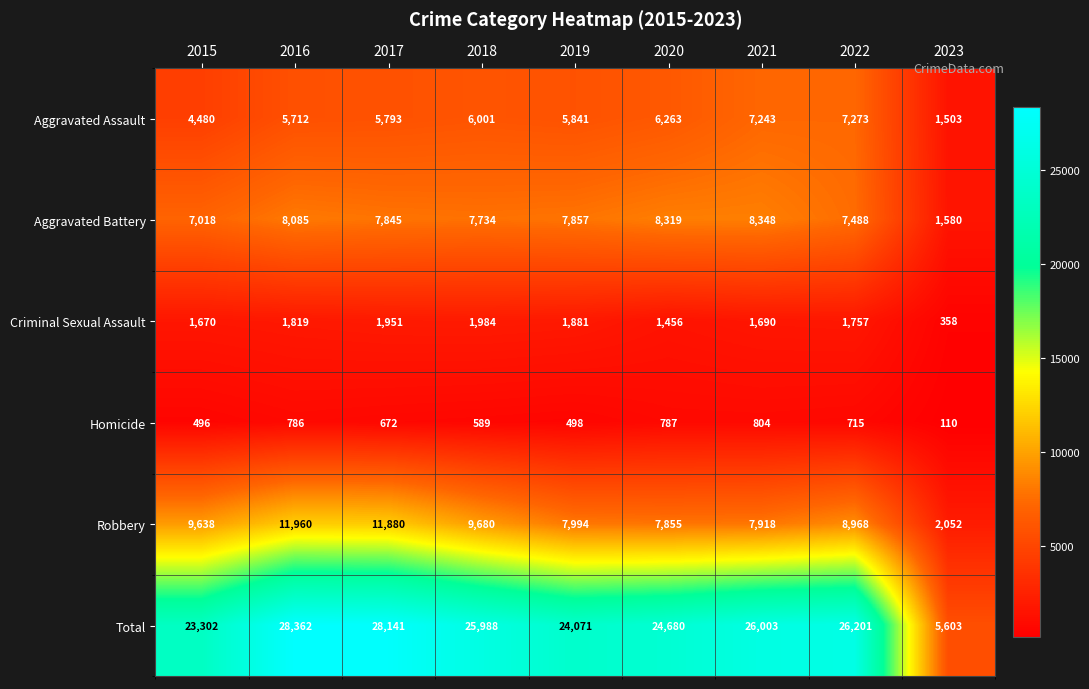

What is the difference between the second highest and minimum values in the Aggravated Assault series?

5740